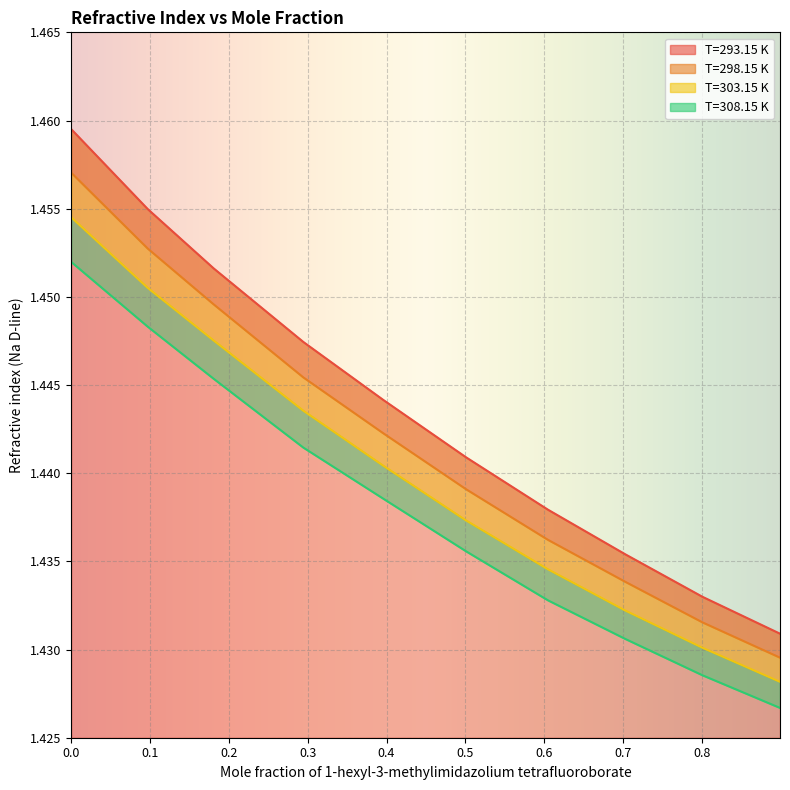

Is the value of T=303.15 K at 0.5009 greater than the value of T=293.15 K at 0.396?

No